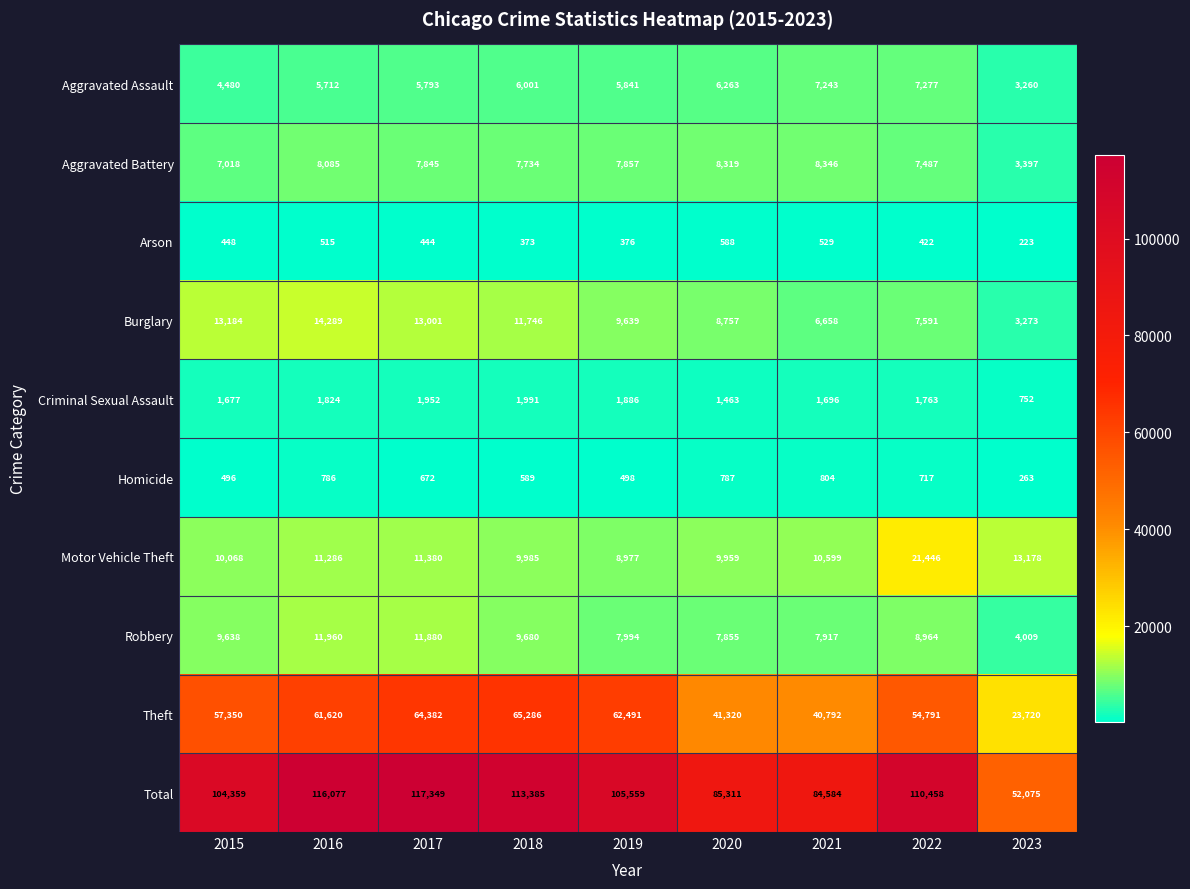

What is the average value of the Aggravated Assault series?

5763